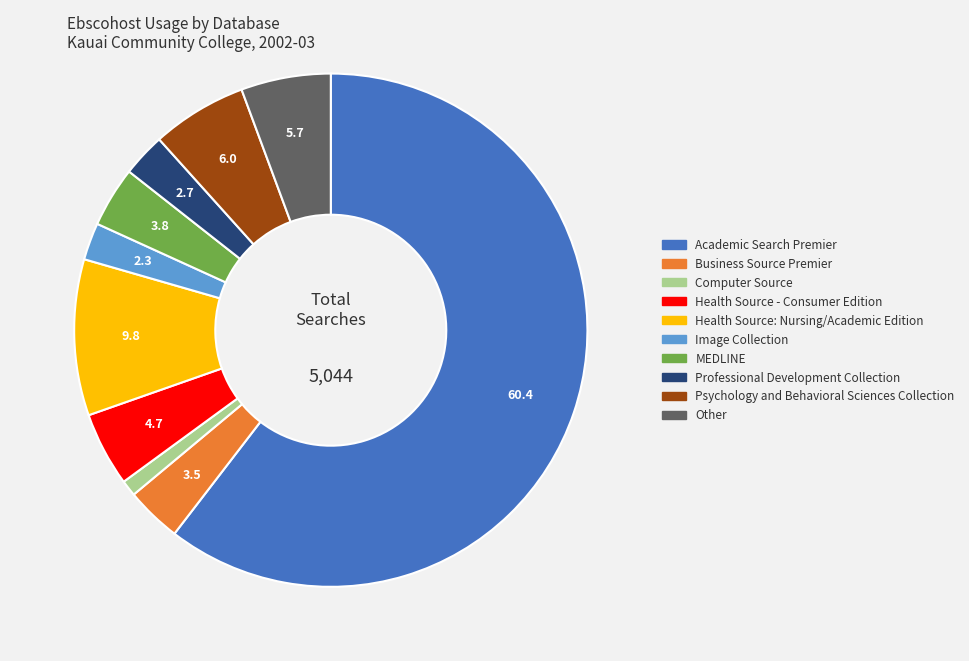

True or false: Psychology and Behavioral Sciences Collection accounts for 6% of the total.

True